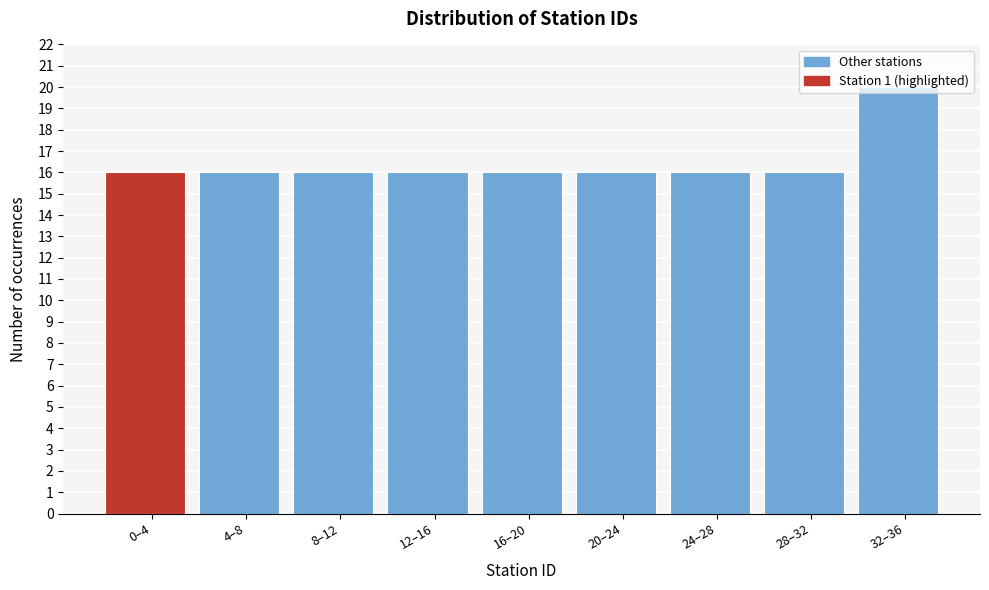

What is the ratio of the value at 24–28 to the value at 8–12?

1.0